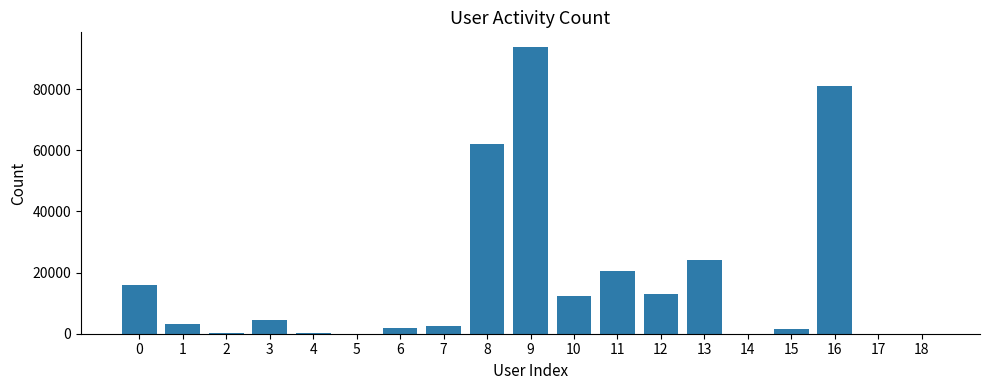

What is the maximum value shown in the chart?

93860